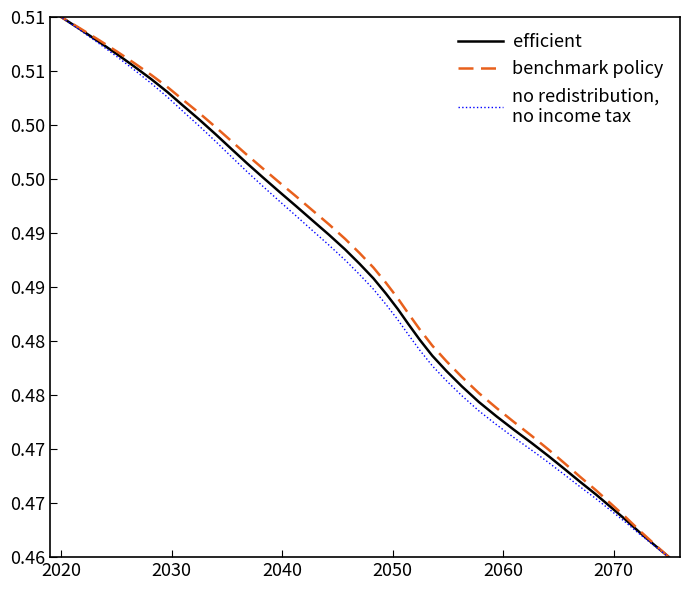

What is the sum of all efficient values?

19.4